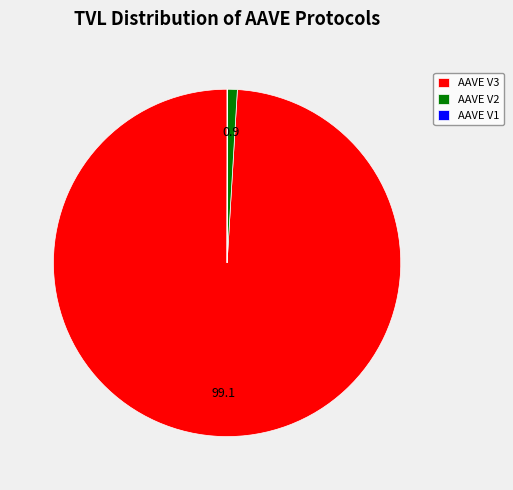

Which slice represents more than half of the pie?

AAVE V3